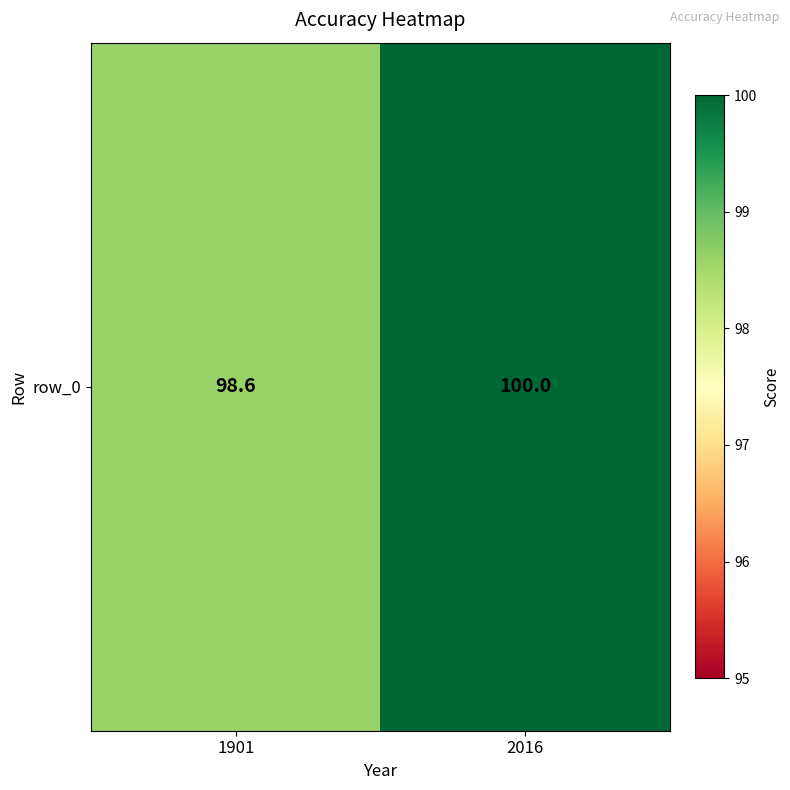

Approximately how many times larger is the value at 2016 compared to 1901?

1.0